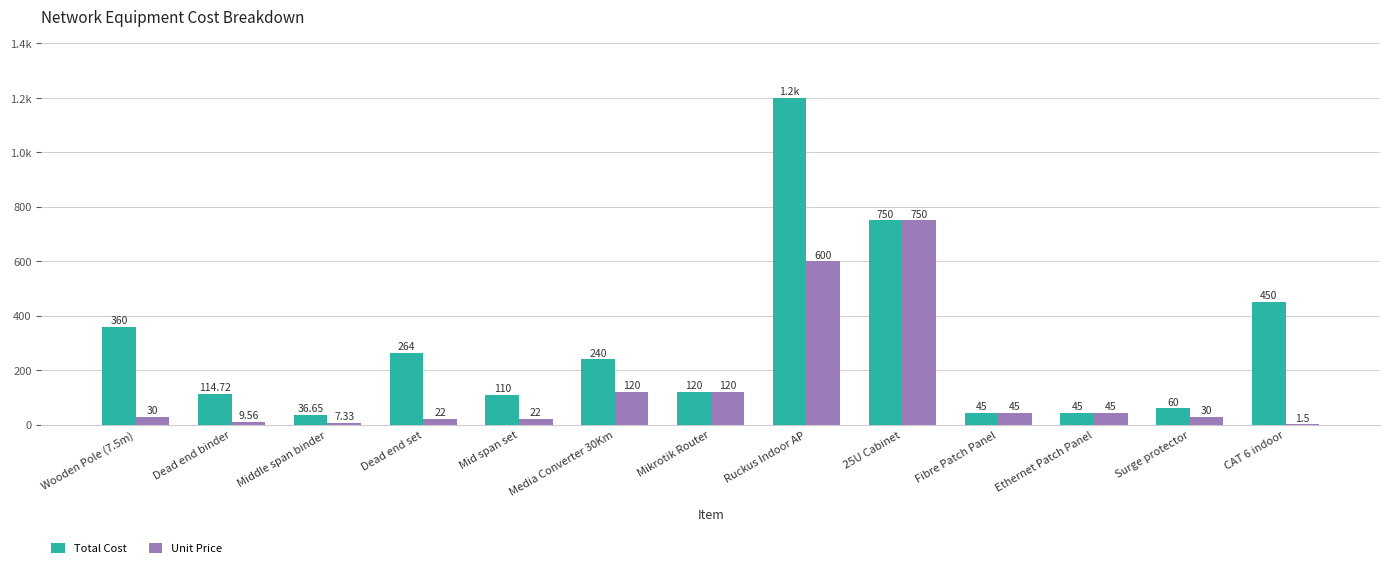

What are all the series names shown in the legend?

Total Cost, Unit Price